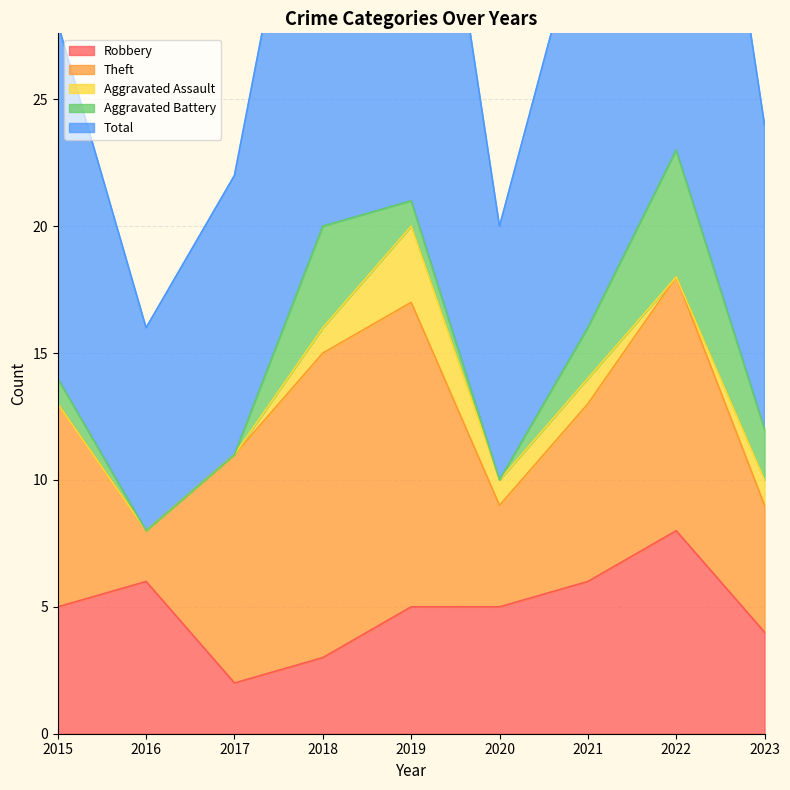

Which has a higher value, 2017 or 2015?

2015